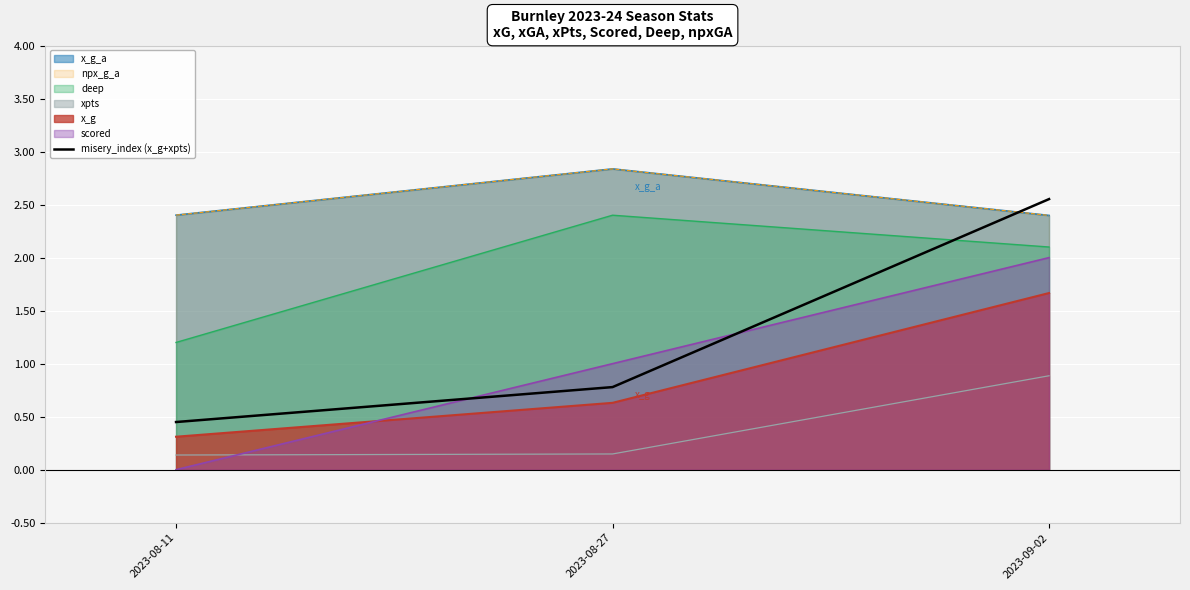

Reading left to right, what are all the values shown in this chart?

0.4	0.8	2.6